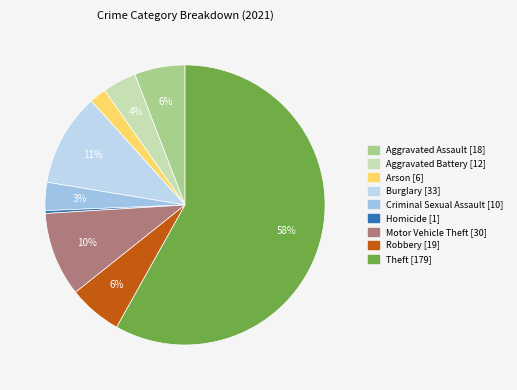

Rank the categories by value from lowest to highest.

Homicide, Arson, Criminal Sexual Assault, Aggravated Battery, Aggravated Assault, Robbery, Motor Vehicle Theft, Burglary, Theft